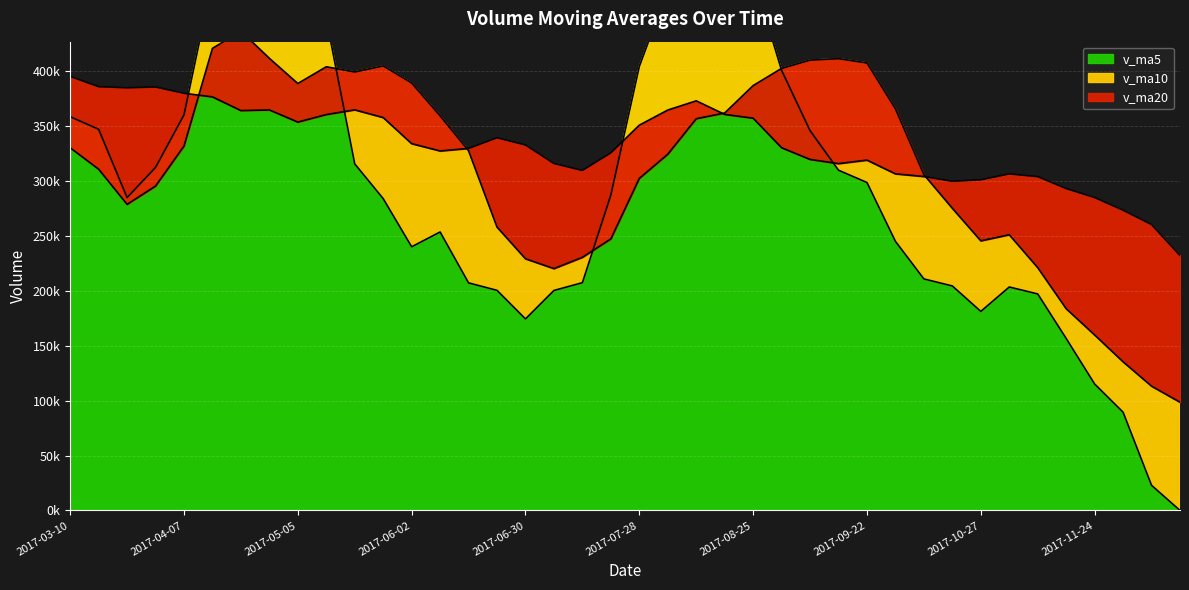

At how many categories does at least one series exceed 15084?

40